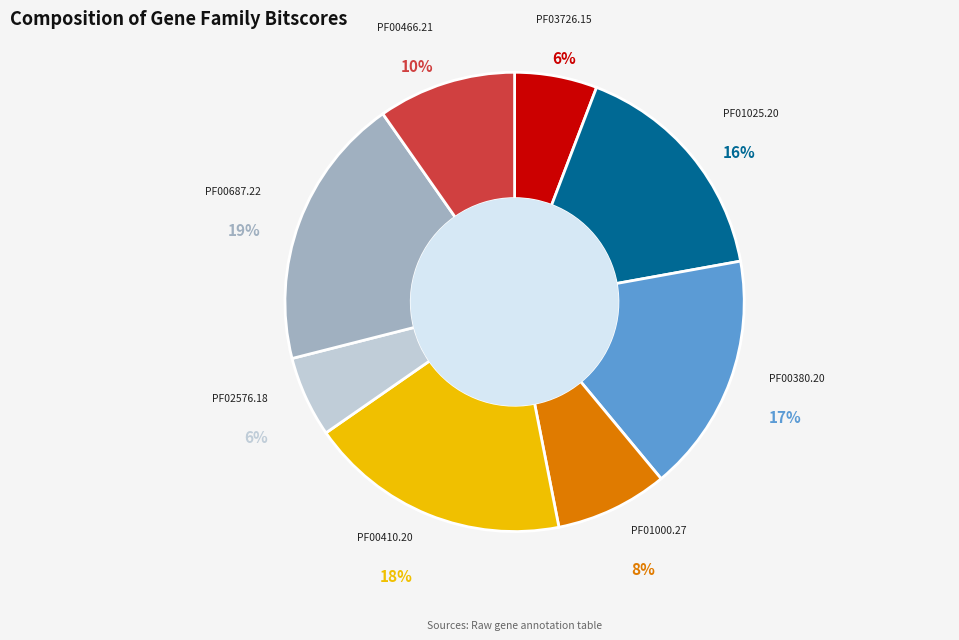

Approximately how many times larger is the value at PF00380.20 compared to PF00410.20?

0.9